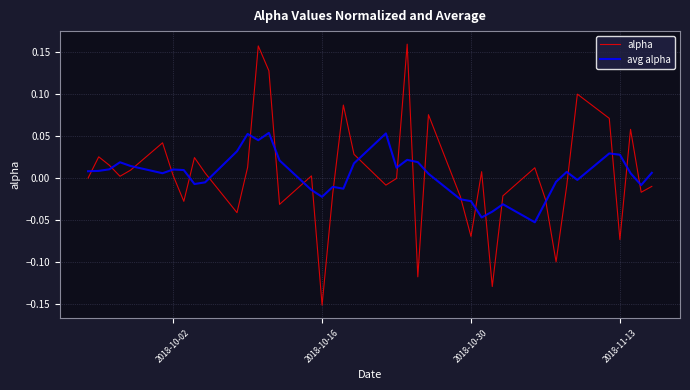

List the series in order of their peak value, highest first.

alpha, avg alpha